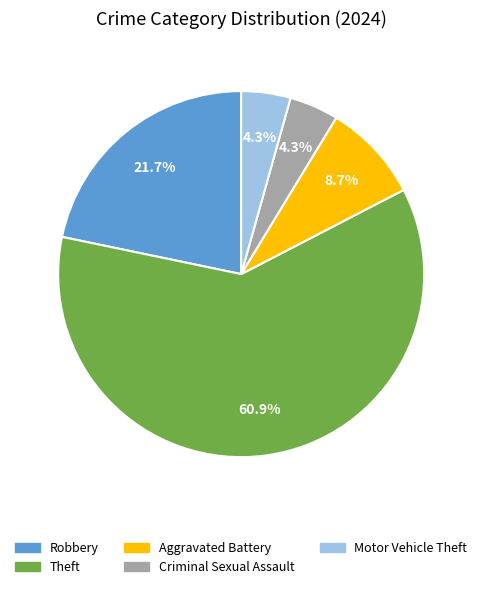

Is there any slice that represents more than half of the pie?

Yes